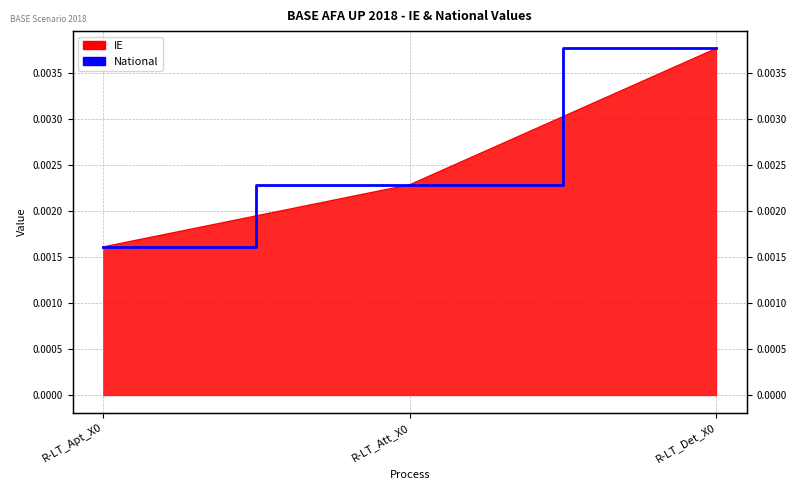

How many categories are shown in the chart?

3